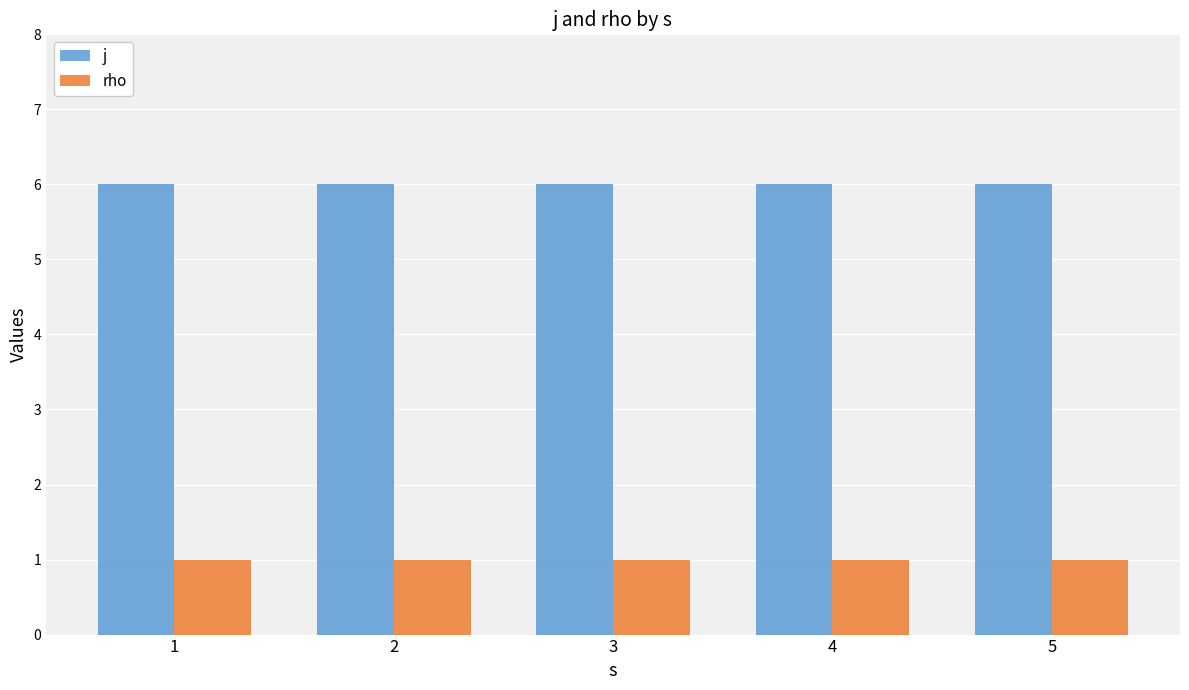

What is the greatest value displayed?

6